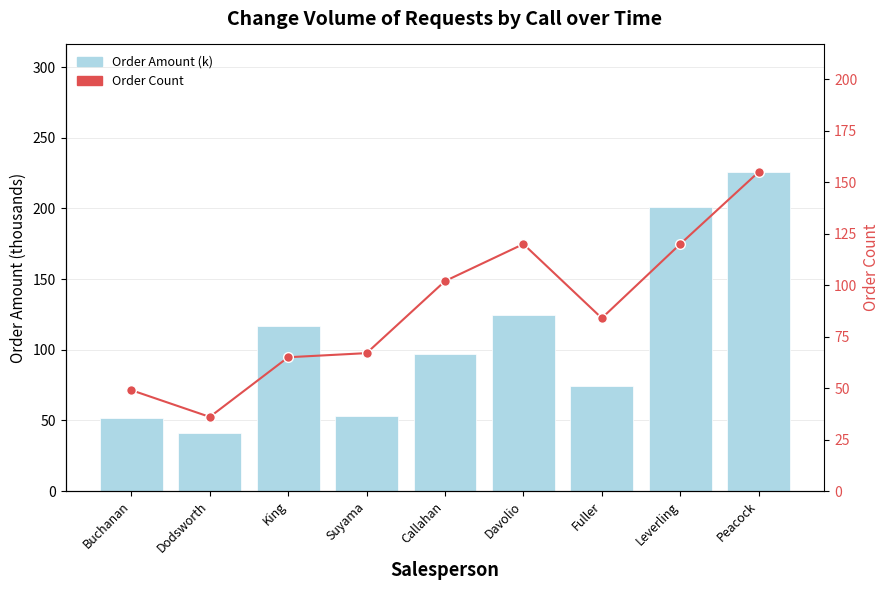

What is the lowest value of the Order Amount (k) series?

41.2